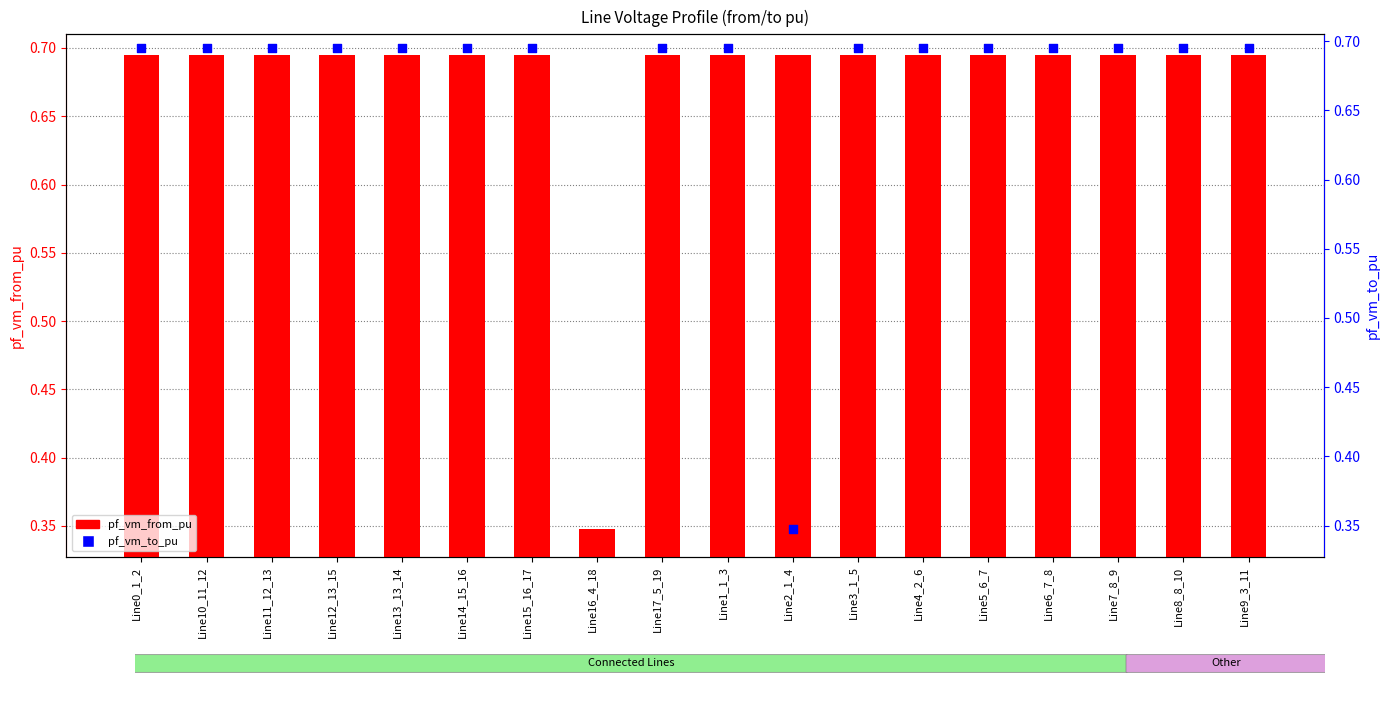

Which series contains the highest Y value?

pf_vm_to_pu